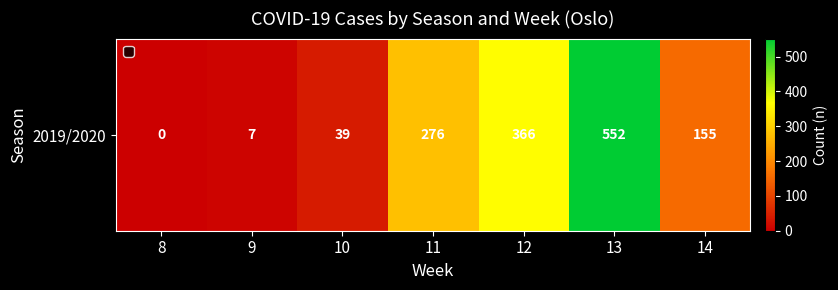

What is the difference between the maximum and minimum values?

552